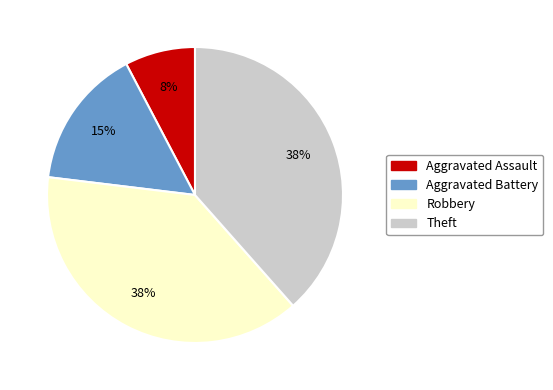

How many slices are in this pie chart?

4